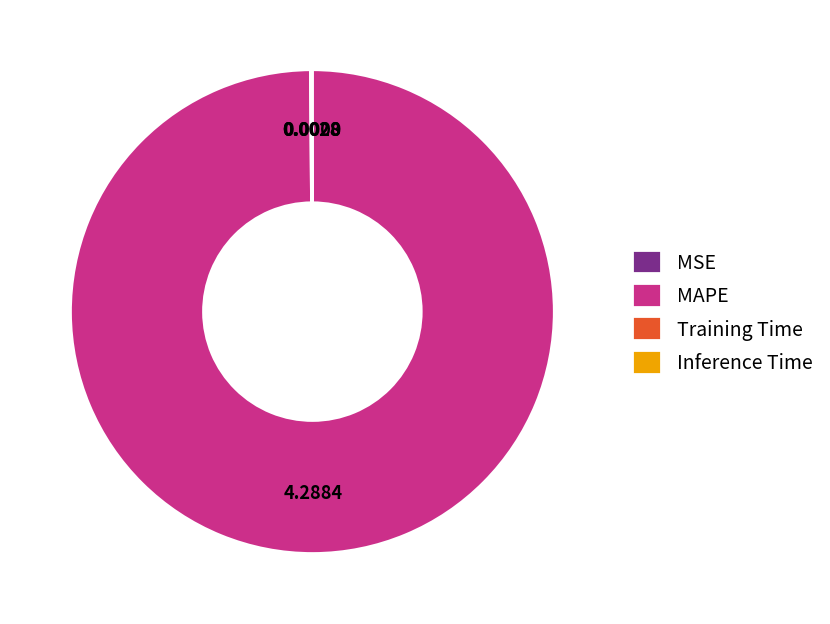

Which slice is the largest?

MAPE